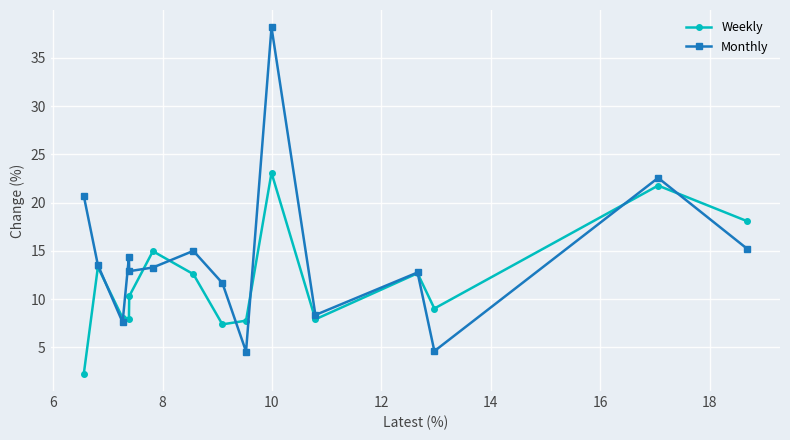

In Weekly, how many points are lower than both neighbors (excluding endpoints)?

4